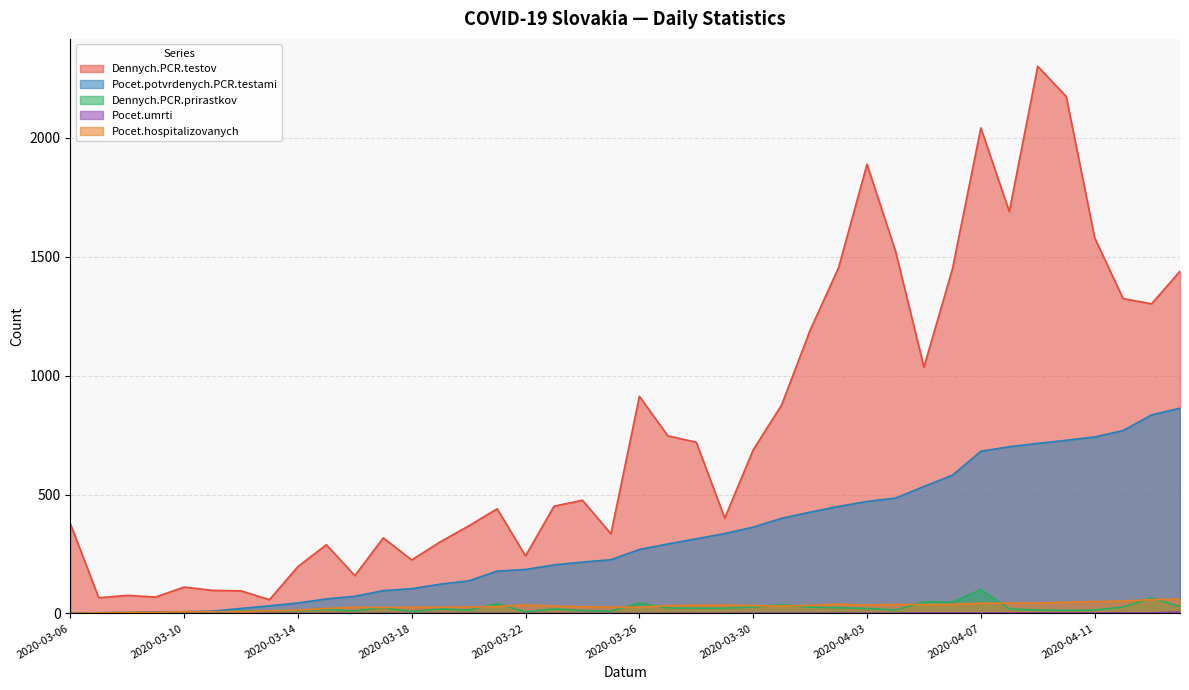

Reading left to right, extract all data points from this chart.

Dennych.PCR.testov: 2020-03-06=378	2020-03-07=66	2020-03-08=76	2020-03-09=69	2020-03-10=111	2020-03-11=97	2020-03-12=95	2020-03-13=58	2020-03-14=197	2020-03-15=289	2020-03-16=159	2020-03-17=318	2020-03-18=225	2020-03-19=301	2020-03-20=368	2020-03-21=440	2020-03-22=242	2020-03-23=451	2020-03-24=476	2020-03-25=335	2020-03-26=913	2020-03-27=747	2020-03-28=720	2020-03-29=401	2020-03-30=688	2020-03-31=877	2020-04-01=1191	2020-04-02=1454	2020-04-03=1889	2020-04-04=1524	2020-04-05=1036	2020-04-06=1448	2020-04-07=2042	2020-04-08=1690	2020-04-09=2301	2020-04-10=2174	2020-04-11=1580	2020-04-12=1324	2020-04-13=1302	2020-04-14=1439
Pocet.potvrdenych.PCR.testami: 2020-03-06=1	2020-03-07=3	2020-03-08=5	2020-03-09=7	2020-03-10=7	2020-03-11=10	2020-03-12=21	2020-03-13=32	2020-03-14=44	2020-03-15=61	2020-03-16=72	2020-03-17=96	2020-03-18=104	2020-03-19=123	2020-03-20=137	2020-03-21=178	2020-03-22=185	2020-03-23=204	2020-03-24=216	2020-03-25=226	2020-03-26=269	2020-03-27=292	2020-03-28=314	2020-03-29=336	2020-03-30=363	2020-03-31=400	2020-04-01=426	2020-04-02=450	2020-04-03=471	2020-04-04=485	2020-04-05=534	2020-04-06=581	2020-04-07=682	2020-04-08=701	2020-04-09=715	2020-04-10=728	2020-04-11=742	2020-04-12=769	2020-04-13=835	2020-04-14=863
Dennych.PCR.prirastkov: 2020-03-06=1	2020-03-07=2	2020-03-08=2	2020-03-09=2	2020-03-10=0	2020-03-11=3	2020-03-12=11	2020-03-13=11	2020-03-14=12	2020-03-15=17	2020-03-16=11	2020-03-17=24	2020-03-18=8	2020-03-19=19	2020-03-20=14	2020-03-21=41	2020-03-22=7	2020-03-23=19	2020-03-24=12	2020-03-25=10	2020-03-26=43	2020-03-27=23	2020-03-28=22	2020-03-29=22	2020-03-30=27	2020-03-31=37	2020-04-01=26	2020-04-02=24	2020-04-03=21	2020-04-04=14	2020-04-05=49	2020-04-06=47	2020-04-07=101	2020-04-08=19	2020-04-09=14	2020-04-10=13	2020-04-11=14	2020-04-12=27	2020-04-13=66	2020-04-14=28
Pocet.umrti: 2020-03-06=0	2020-03-07=0	2020-03-08=0	2020-03-09=0	2020-03-10=0	2020-03-11=0	2020-03-12=0	2020-03-13=0	2020-03-14=0	2020-03-15=0	2020-03-16=0	2020-03-17=0	2020-03-18=0	2020-03-19=0	2020-03-20=0	2020-03-21=0	2020-03-22=0	2020-03-23=0	2020-03-24=0	2020-03-25=0	2020-03-26=0	2020-03-27=0	2020-03-28=0	2020-03-29=0	2020-03-30=1	2020-03-31=1	2020-04-01=1	2020-04-02=1	2020-04-03=1	2020-04-04=1	2020-04-05=2	2020-04-06=2	2020-04-07=2	2020-04-08=2	2020-04-09=2	2020-04-10=2	2020-04-11=2	2020-04-12=2	2020-04-13=2	2020-04-14=6
Pocet.hospitalizovanych: 2020-03-06=1	2020-03-07=2	2020-03-08=5	2020-03-09=5	2020-03-10=7	2020-03-11=7	2020-03-12=8	2020-03-13=11	2020-03-14=14	2020-03-15=21	2020-03-16=26	2020-03-17=25	2020-03-18=26	2020-03-19=26	2020-03-20=27	2020-03-21=29	2020-03-22=36	2020-03-23=31	2020-03-24=28	2020-03-25=27	2020-03-26=26	2020-03-27=33	2020-03-28=34	2020-03-29=35	2020-03-30=33	2020-03-31=31	2020-04-01=34	2020-04-02=39	2020-04-03=35	2020-04-04=38	2020-04-05=37	2020-04-06=38	2020-04-07=43	2020-04-08=43	2020-04-09=44	2020-04-10=47	2020-04-11=50	2020-04-12=52	2020-04-13=58	2020-04-14=60